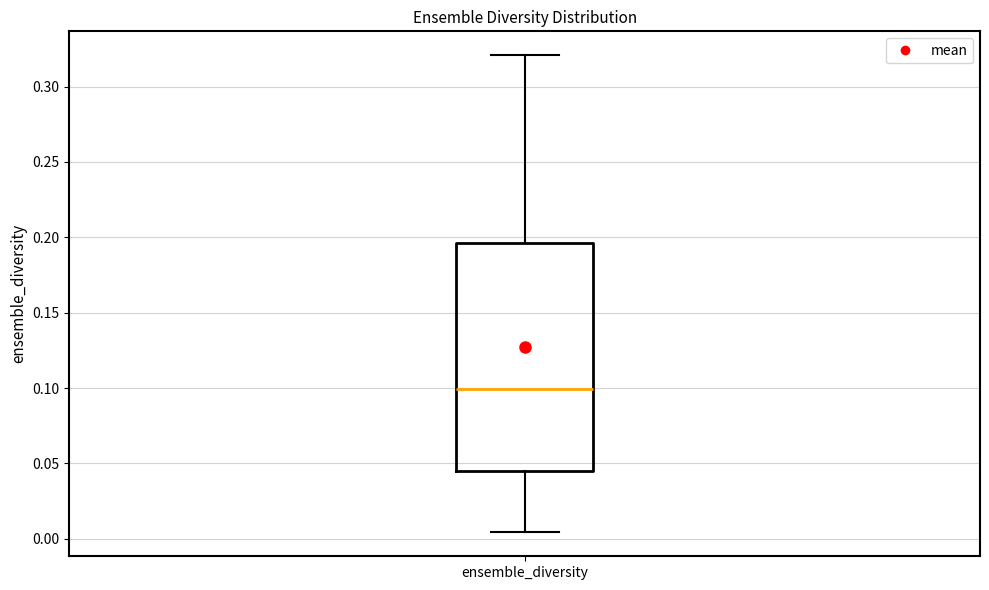

Where is the lower edge of the box for ensemble_diversity on the y-axis? The values are not printed on the chart, so give them approximately, as read against the axis.

0.045